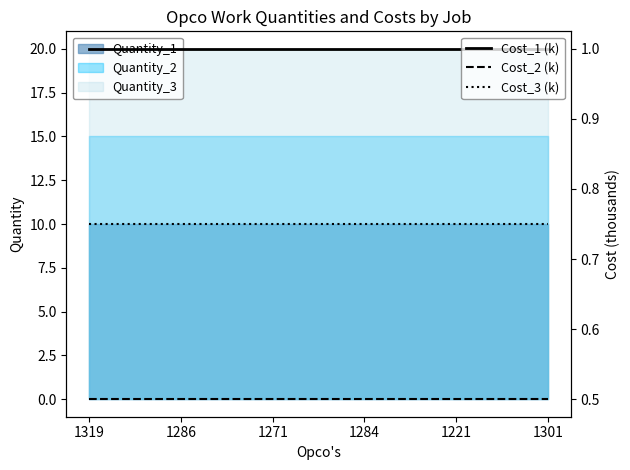

Where is Cost_1 (k) nearest to the value 1?

1319